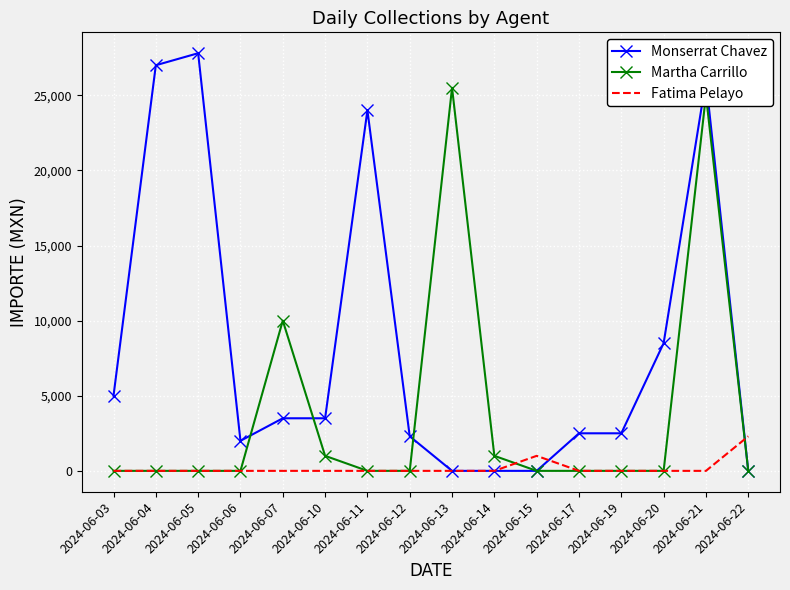

Which series has the largest range (max minus min)?

Monserrat Chavez